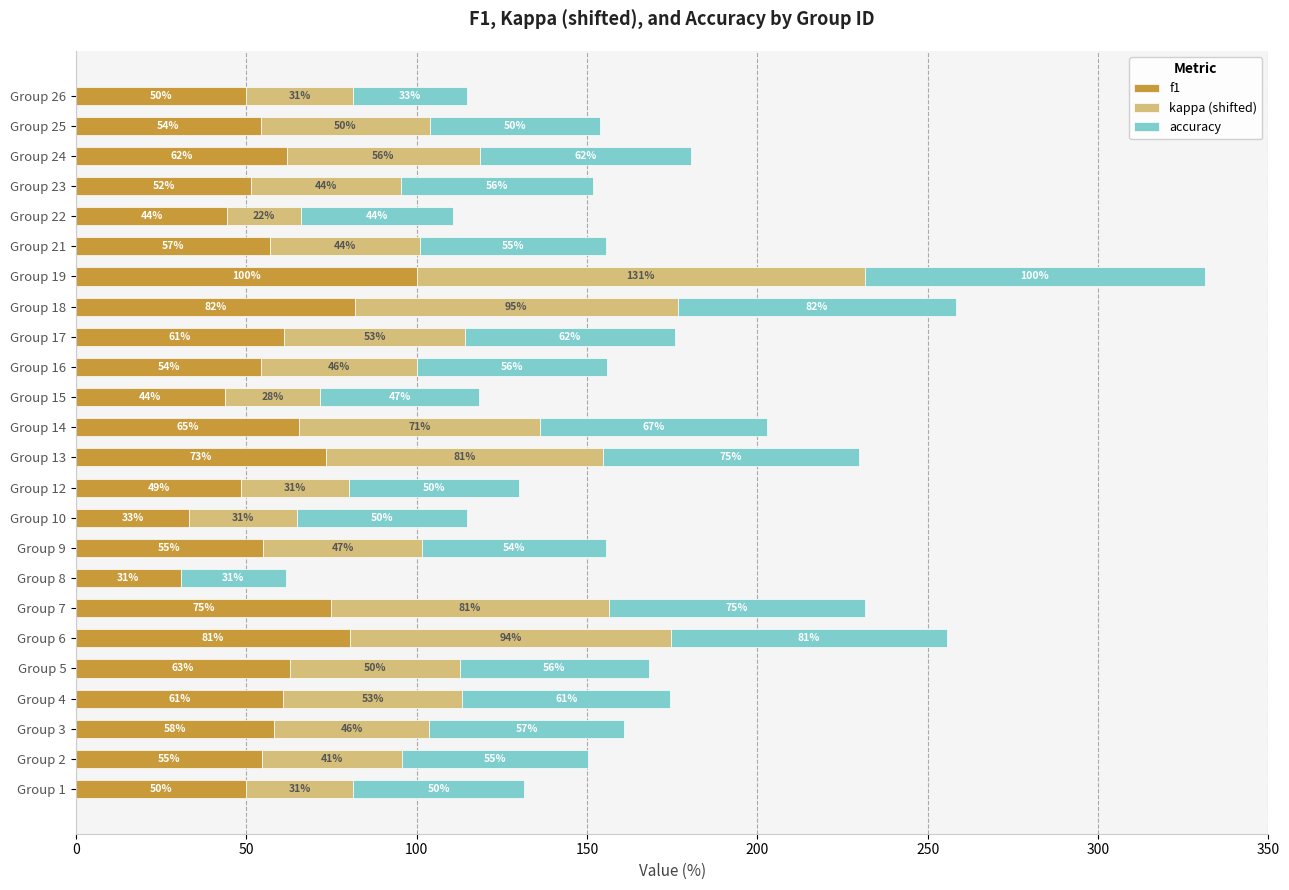

What value does the f1 series have at Group 15?

43.7